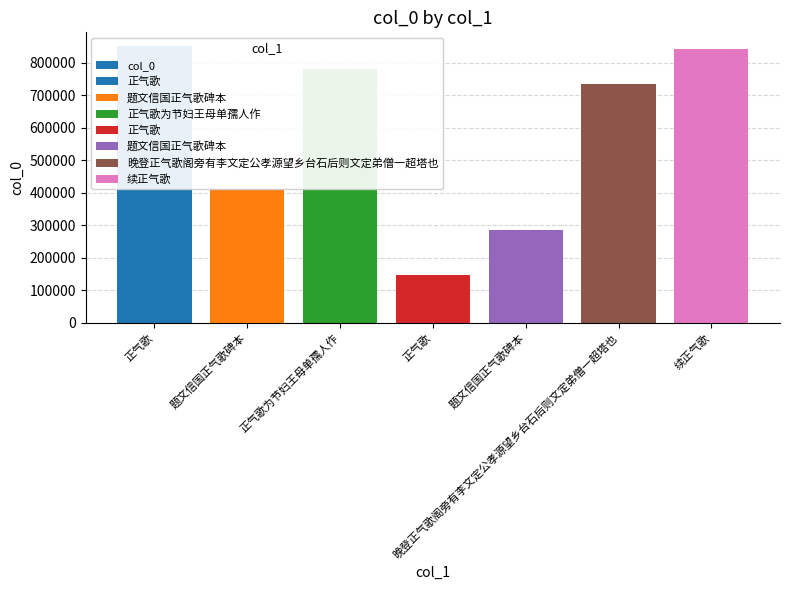

Reading left to right, list all the values displayed in this chart.

正气歌=851474	题文信国正气歌碑本=411543	正气歌为节妇王母单孺人作=782645	正气歌=145851	题文信国正气歌碑本=286752	晚登正气歌阁旁有李文定公孝源望乡台石后则文定弟僧一超塔也=736132	续正气歌=841926